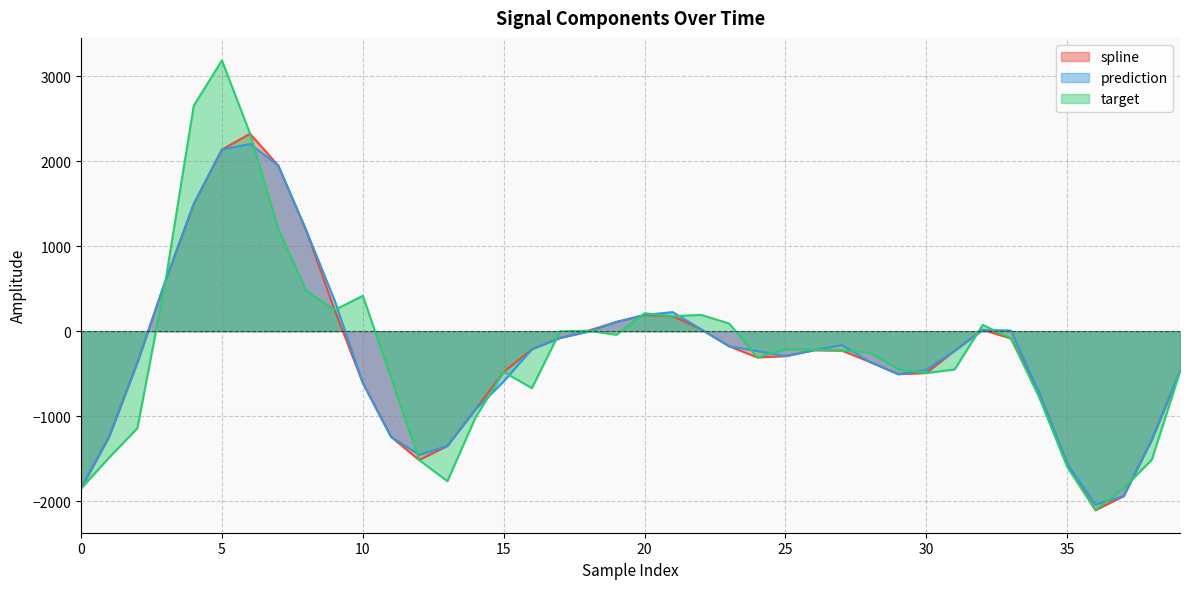

Does the chart have visible grid lines?

Yes